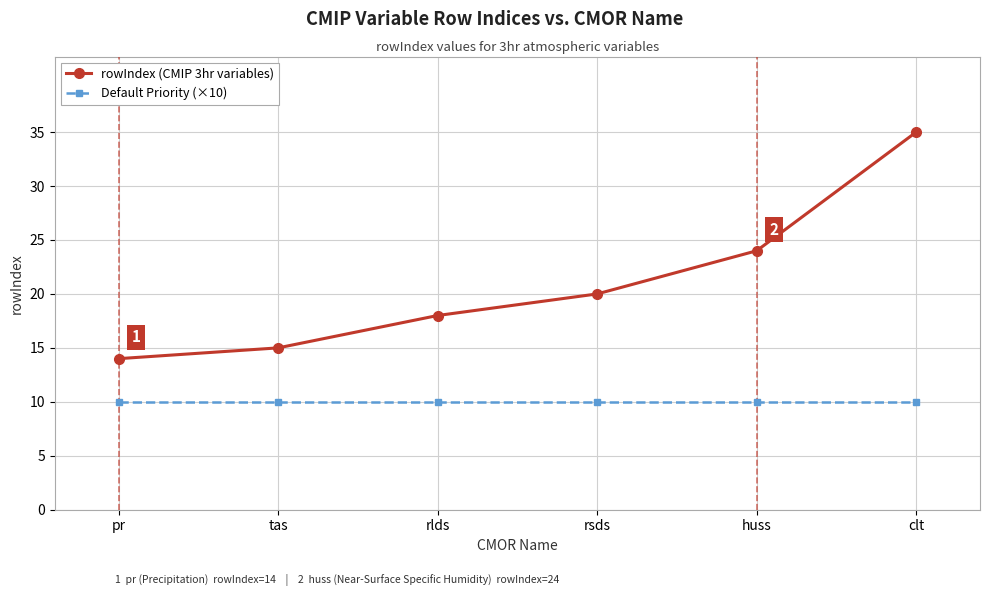

How many lines are shown in the chart?

2